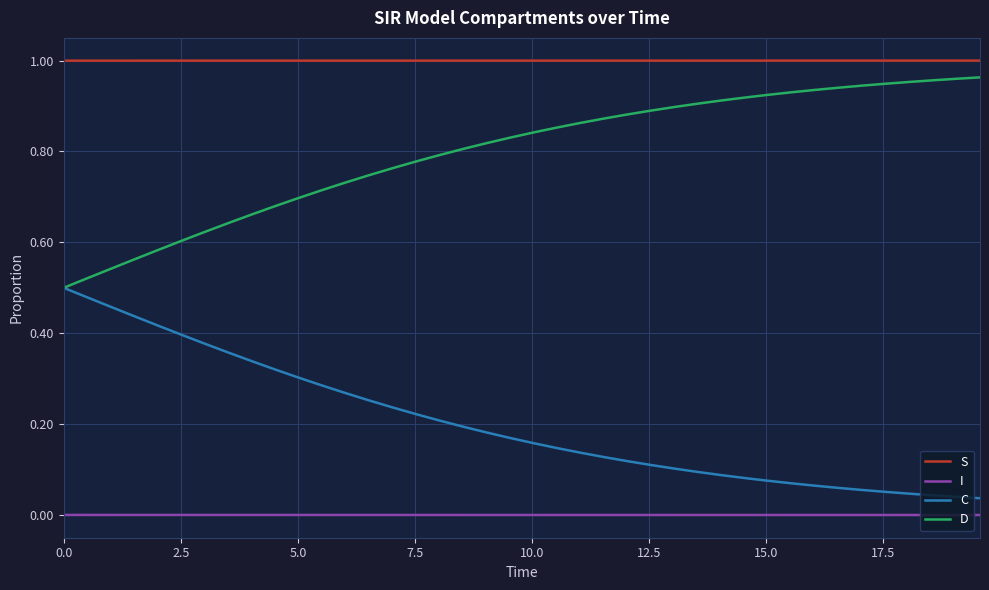

List the series in order of their overall mean, highest first.

S, D, C, I